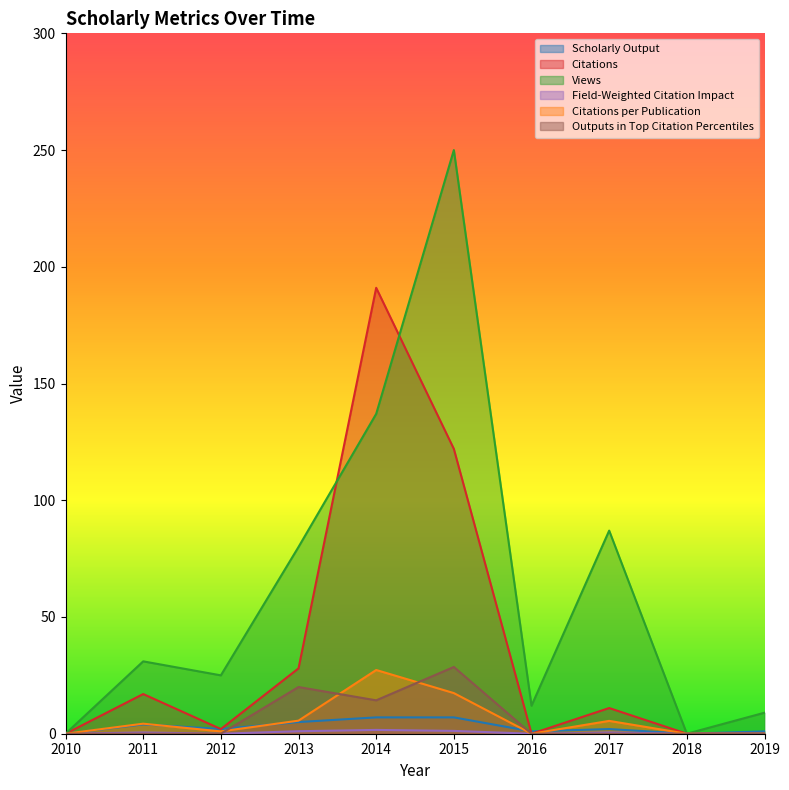

What is the total value across all series at 2016?

13.0